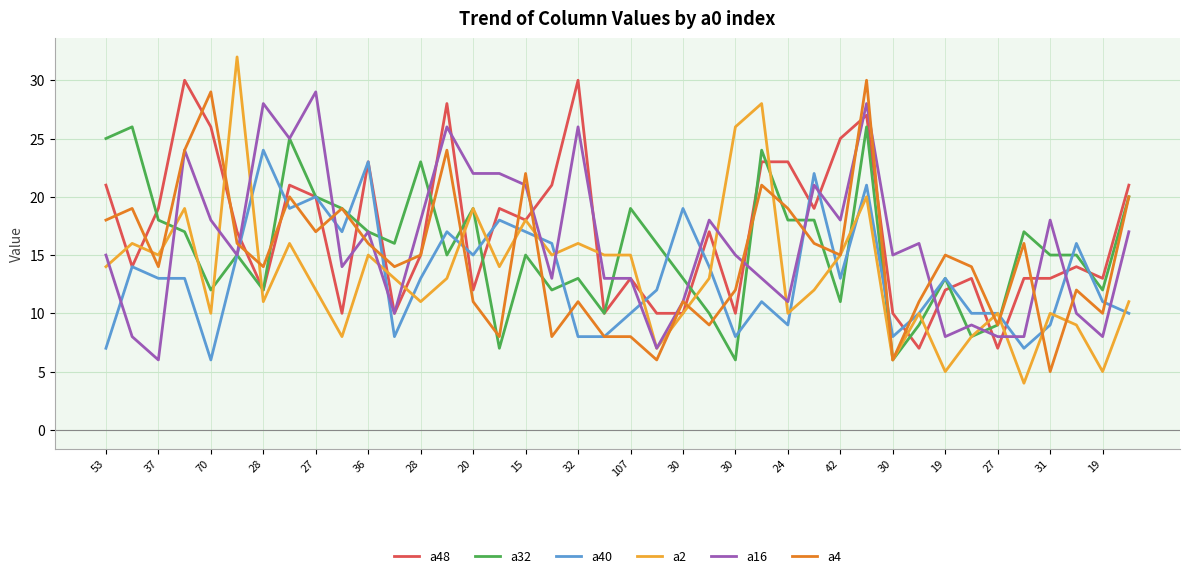

Which series has the largest range (max minus min)?

a2